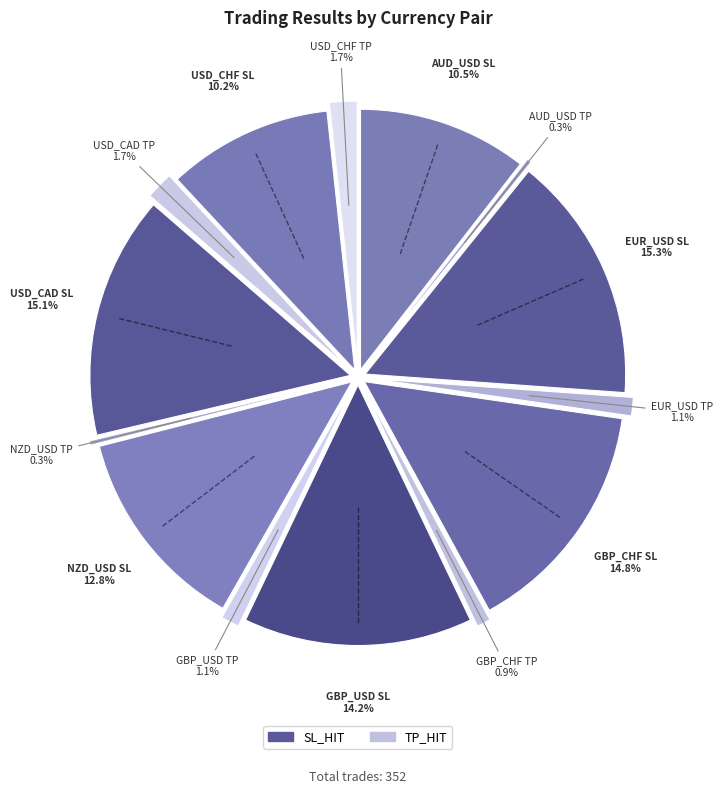

What is the ratio of the value at NZD_USD TP to the value at AUD_USD TP?

1.0